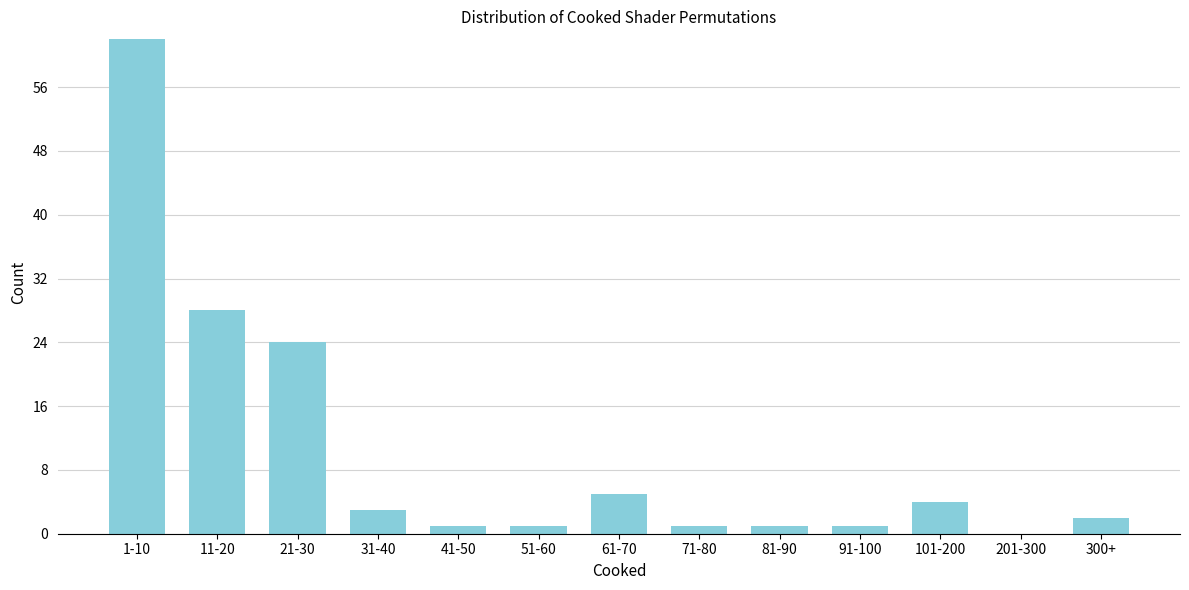

Reading left to right, what are all the values shown in this chart?

1-10=62	11-20=28	21-30=24	31-40=3	41-50=1	51-60=1	61-70=5	71-80=1	81-90=1	91-100=1	101-200=4	201-300=0	300+=2